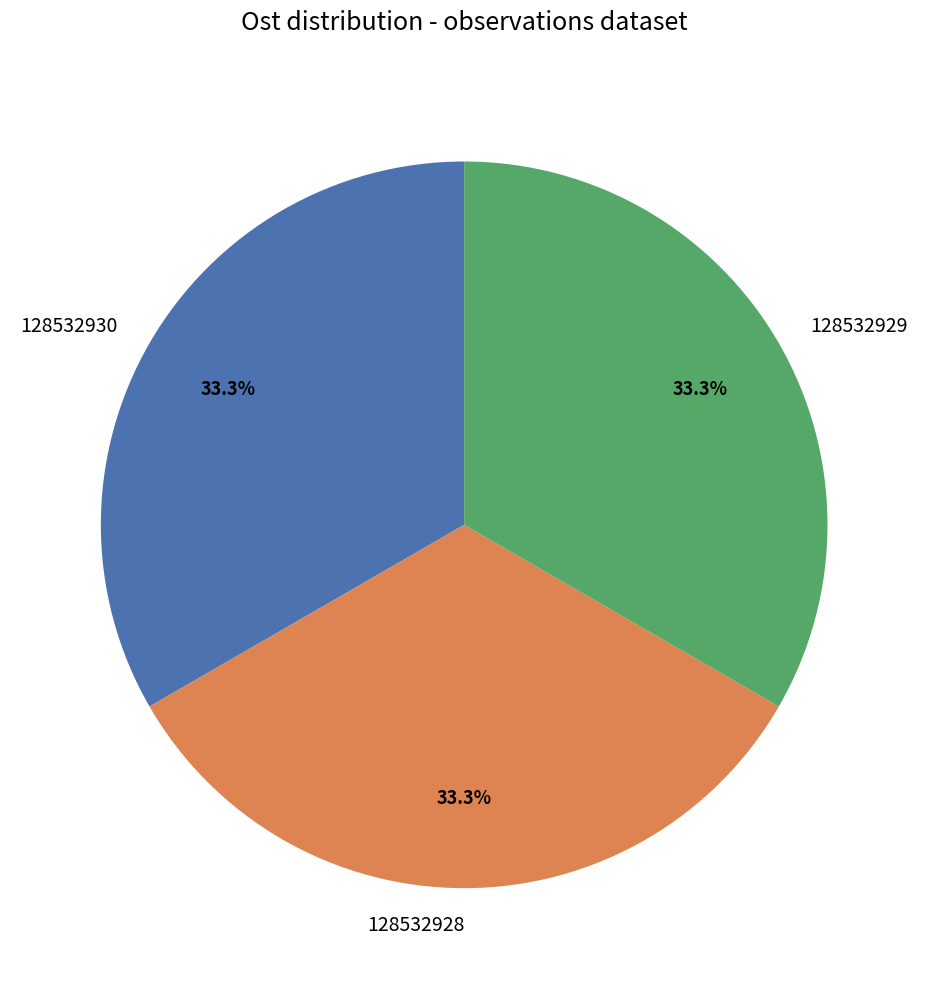

What percentage is NOT represented by 128532930?

66.7%